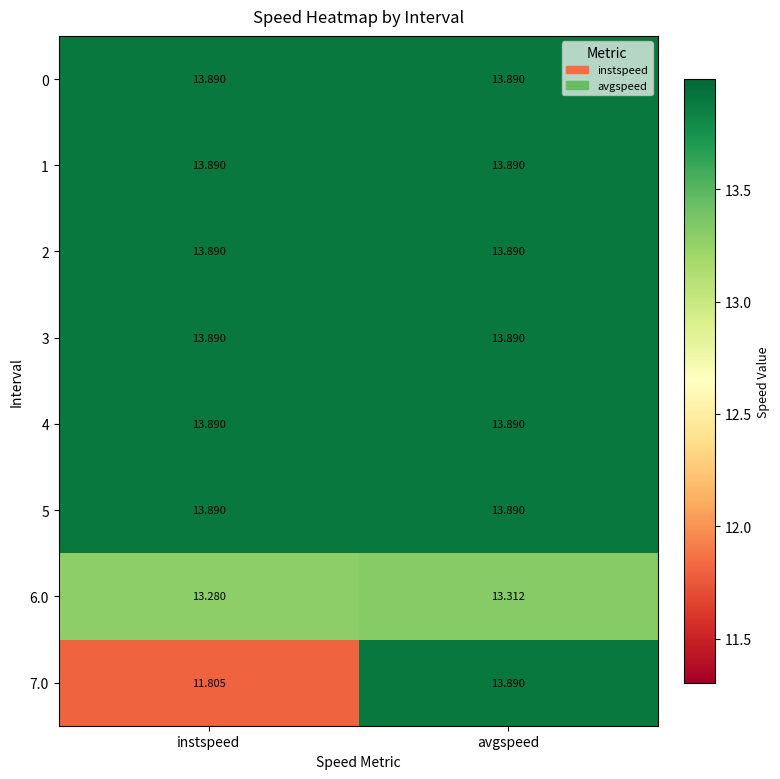

What is the difference between the highest and lowest values at avgspeed?

0.6